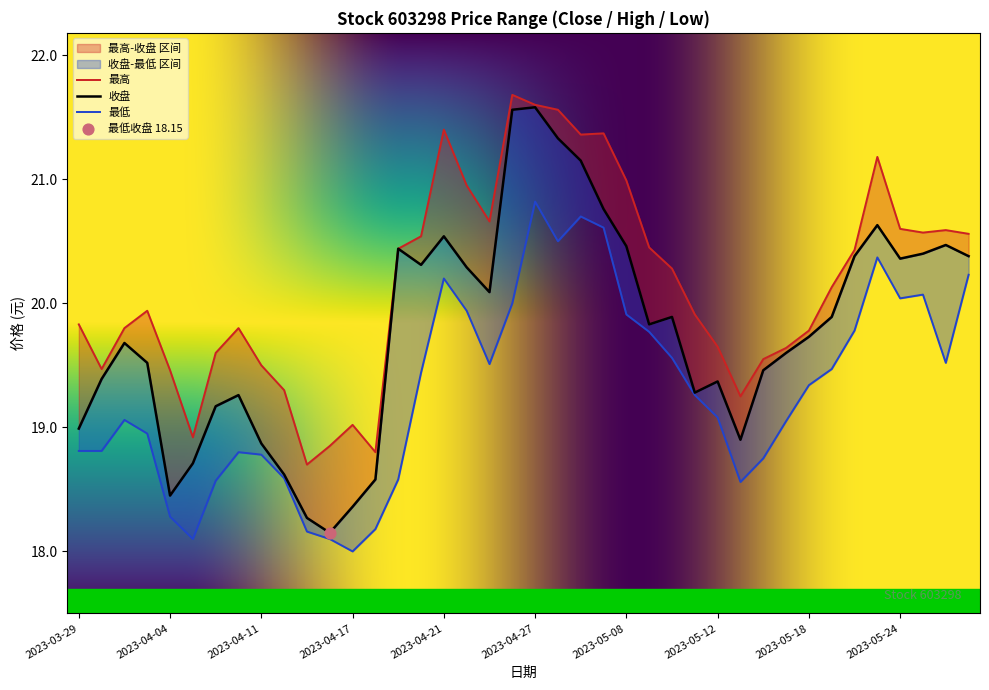

Which series has the largest total across all categories?

最高